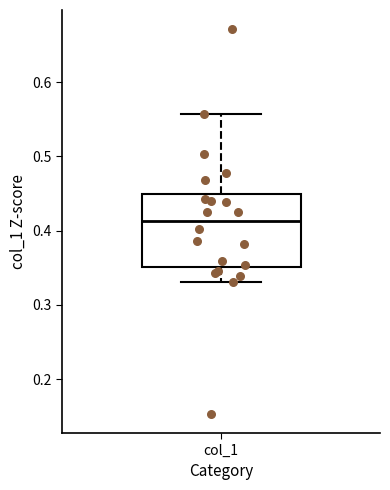

Read this box plot against the y-axis: the position of the median line, the range covered by the box, and the ends of both whiskers. The values are not printed on the chart, so give them approximately, as read against the axis.

median 0.41, box 0.35 to 0.45, whiskers 0.33 to 0.56